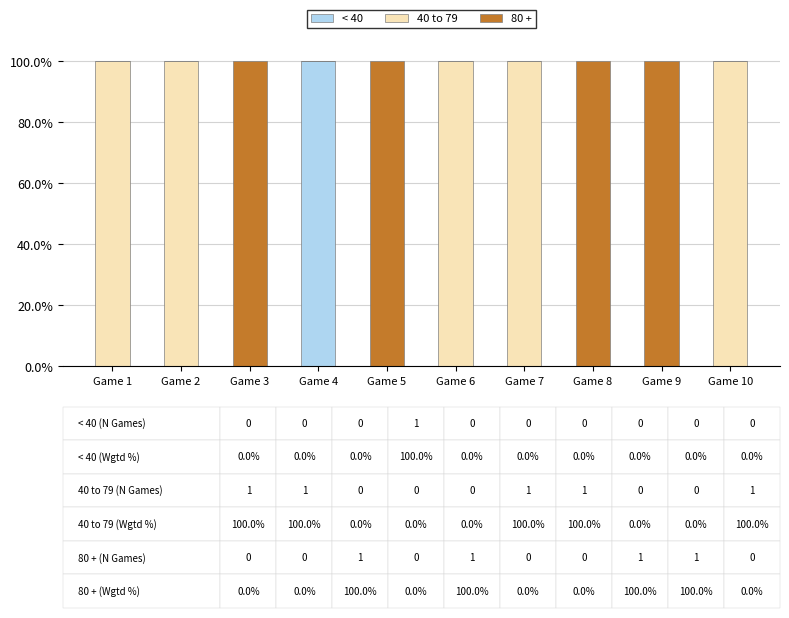

What is the highest value of the < 40 series?

100